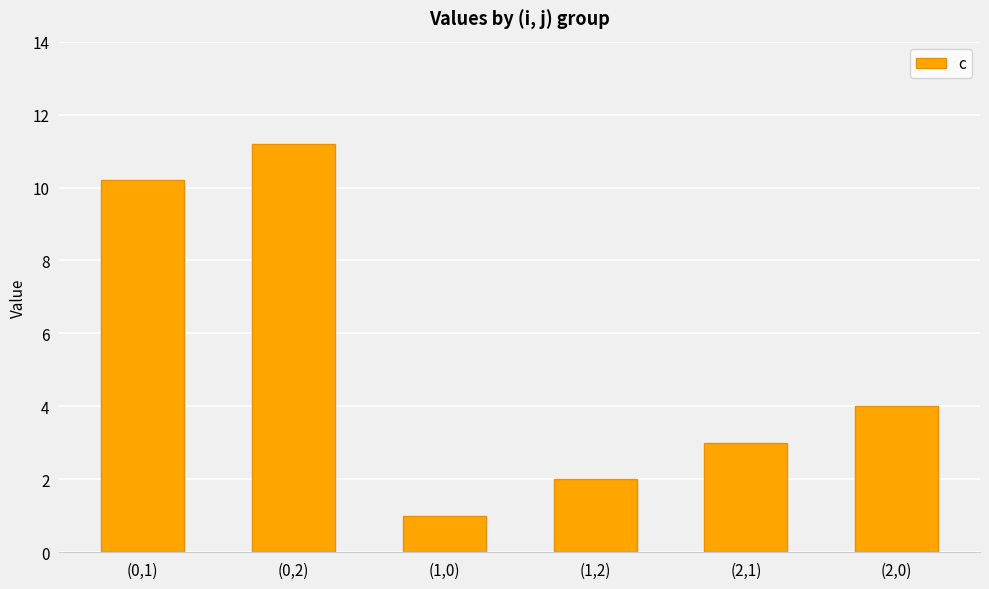

Rank the categories by value from lowest to highest.

(1,0), (1,2), (2,1), (2,0), (0,1), (0,2)